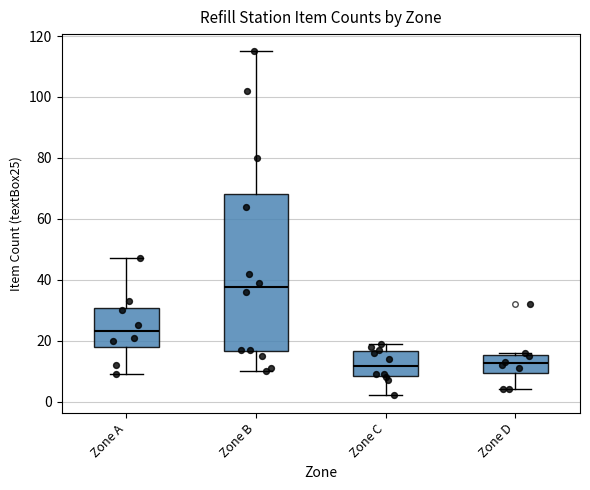

Reading left to right, read every box against the y-axis: the position of its median line, the range the box covers, and the ends of its whiskers. The values are not printed on the chart, so give them approximately, as read against the axis.

Zone A: median 24, box 18 to 30, whiskers 10 to 48
Zone B: median 38, box 16 to 68, whiskers 10 to 116
Zone C: median 12, box 8 to 16, whiskers 2 to 20
Zone D: median 12, box 10 to 16, whiskers 4 to 16 (just above the box's upper edge)